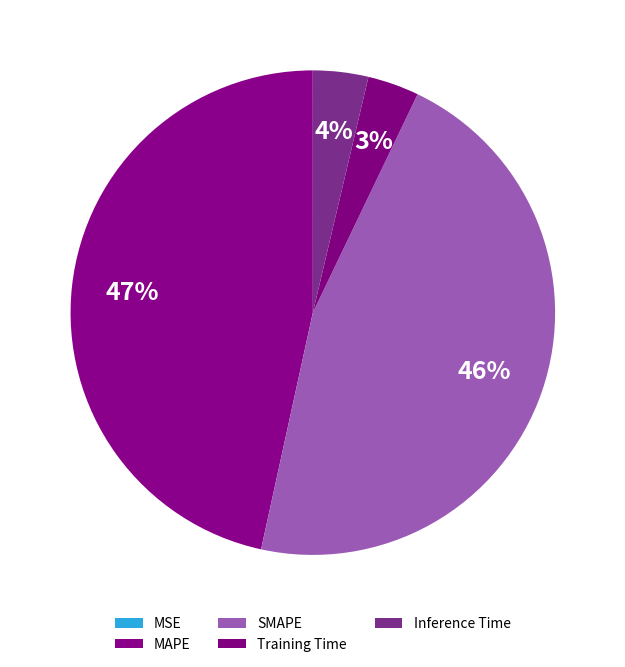

Rank the categories by value from highest to lowest.

MAPE, SMAPE, Inference Time, Training Time, MSE